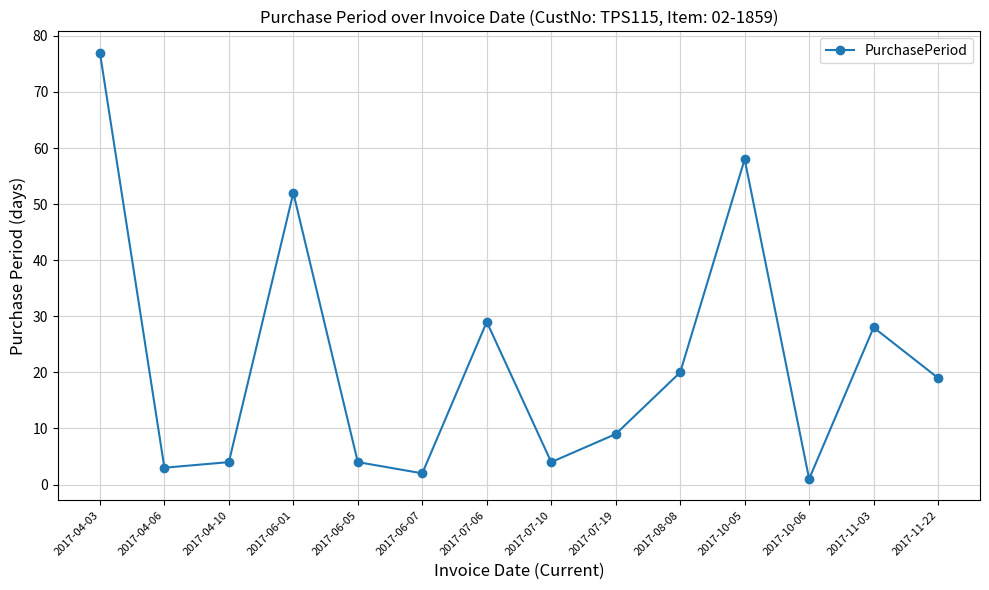

What is the label of the 11th point from the left?

2017-10-05